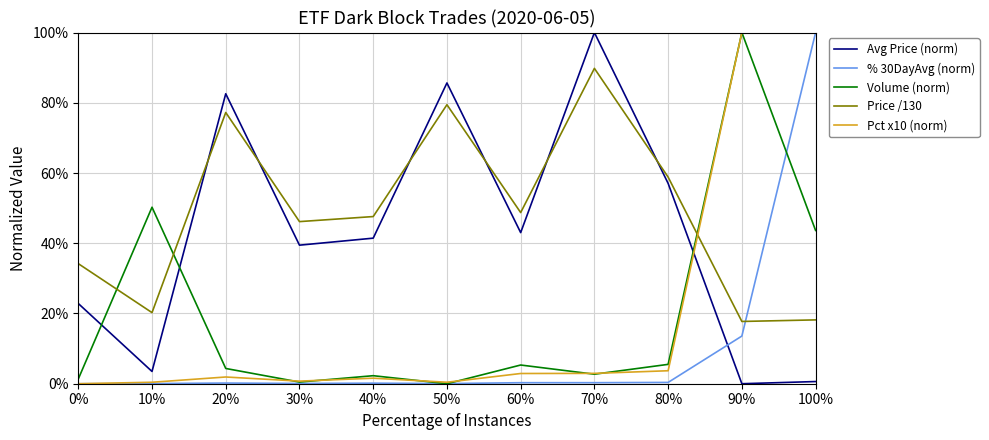

Does the chart have visible grid lines?

Yes